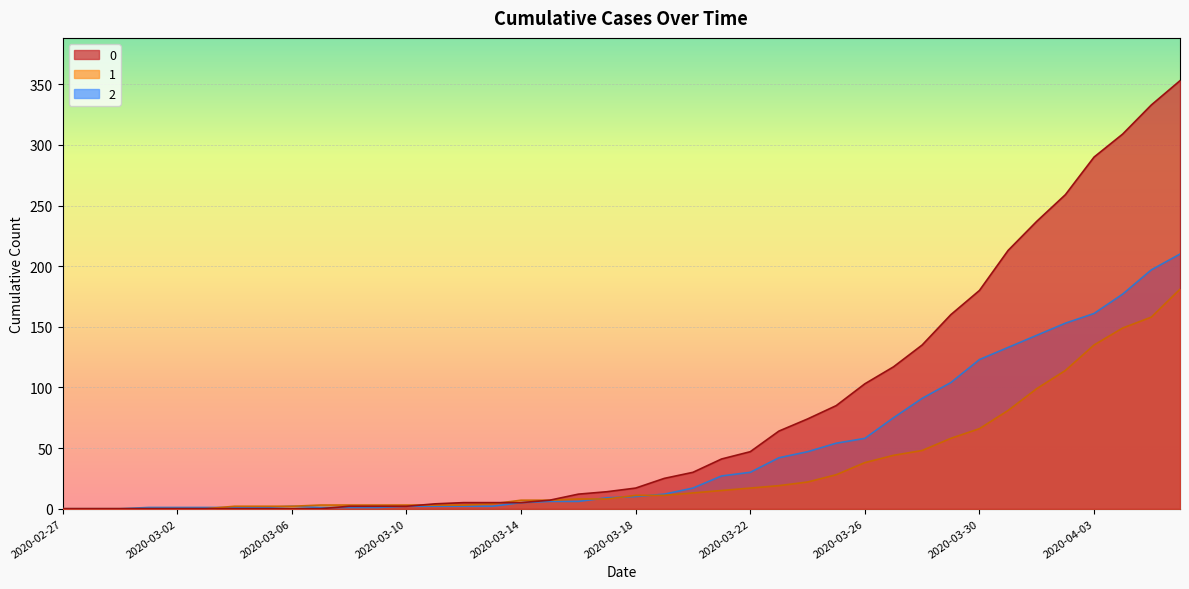

Rank the series at 2020-02-27 from highest to lowest value.

0, 1, 2